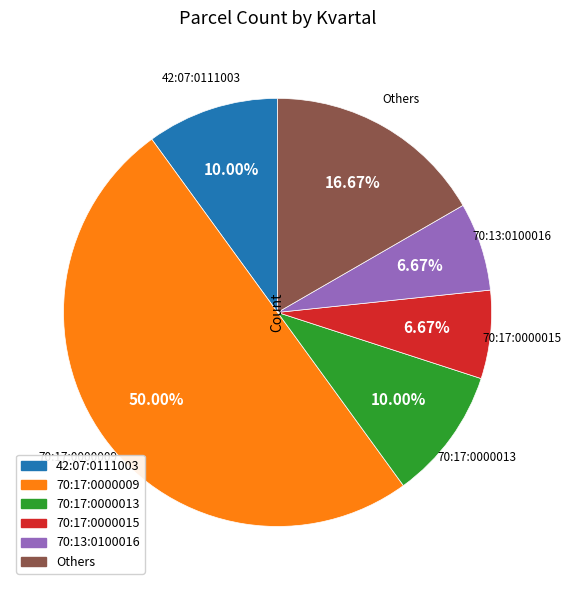

Which category has the smallest portion of the pie?

70:17:0000015